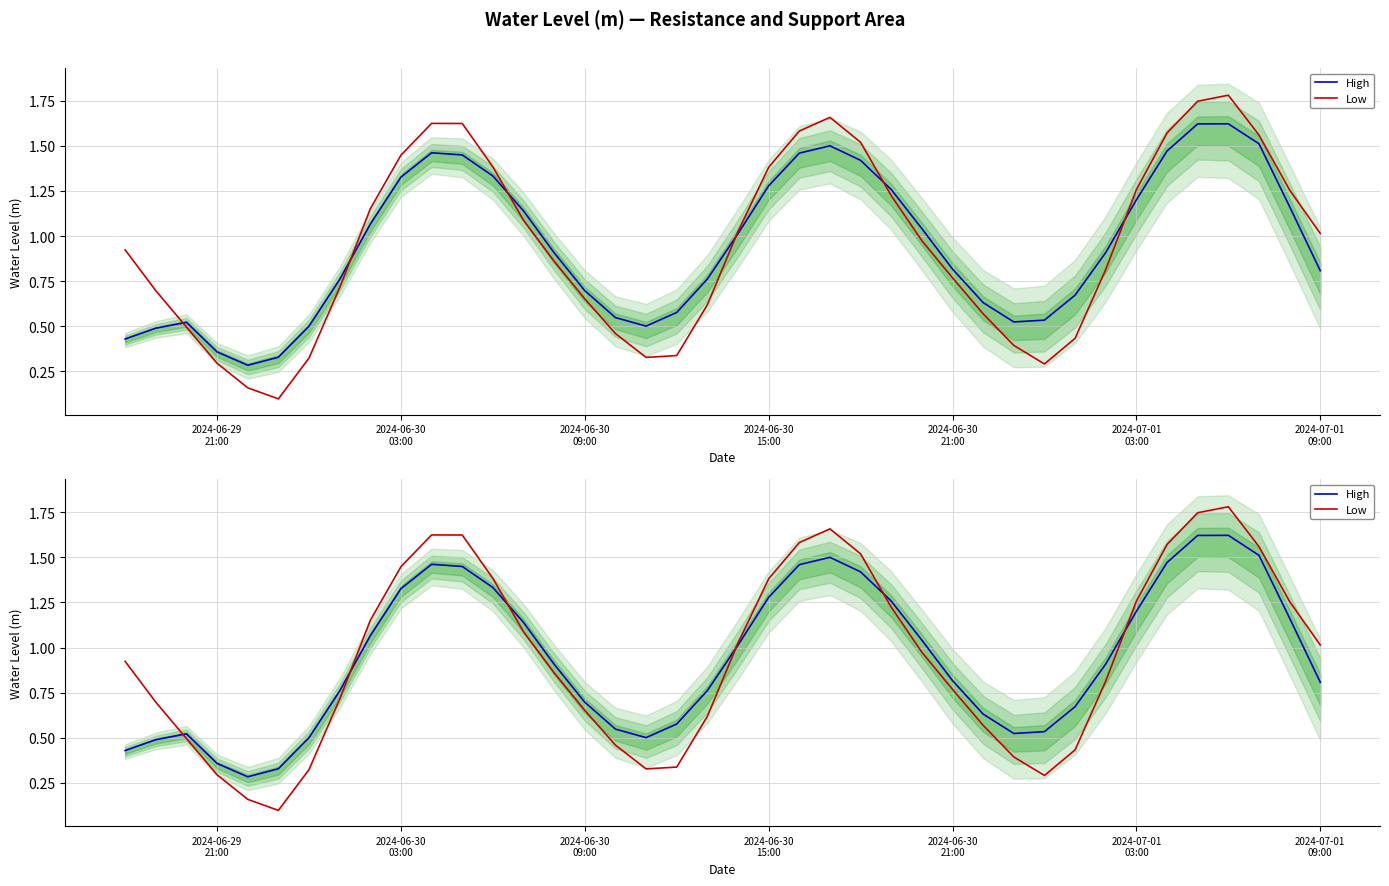

The High series shows 0.8 at 2024-07-01 09:00. True or false?

True